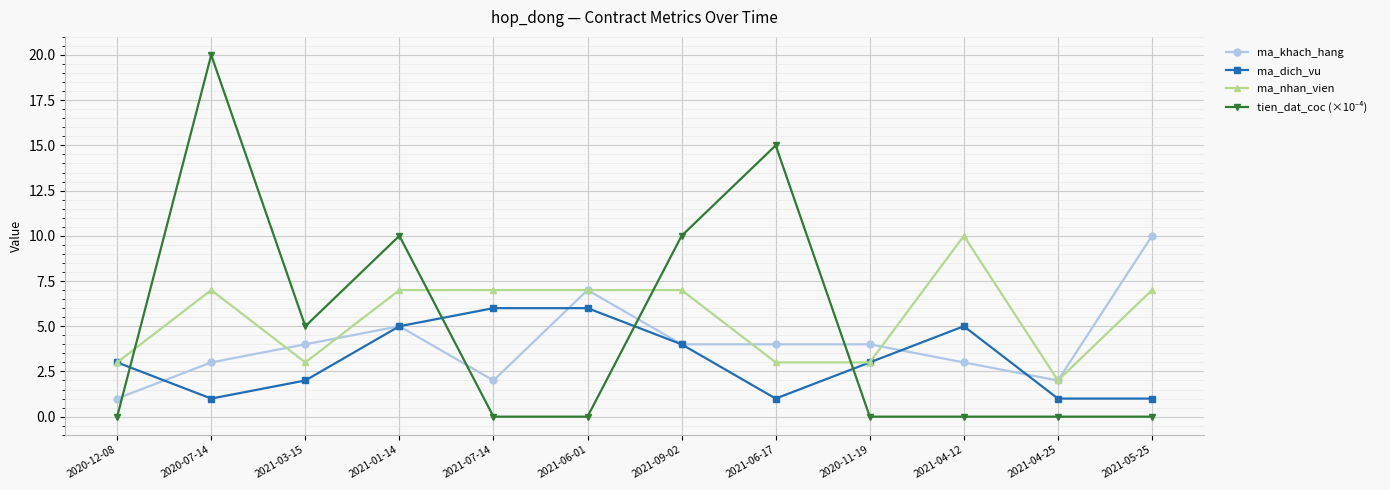

What is the difference between the highest and lowest values at 2021-03-15?

3